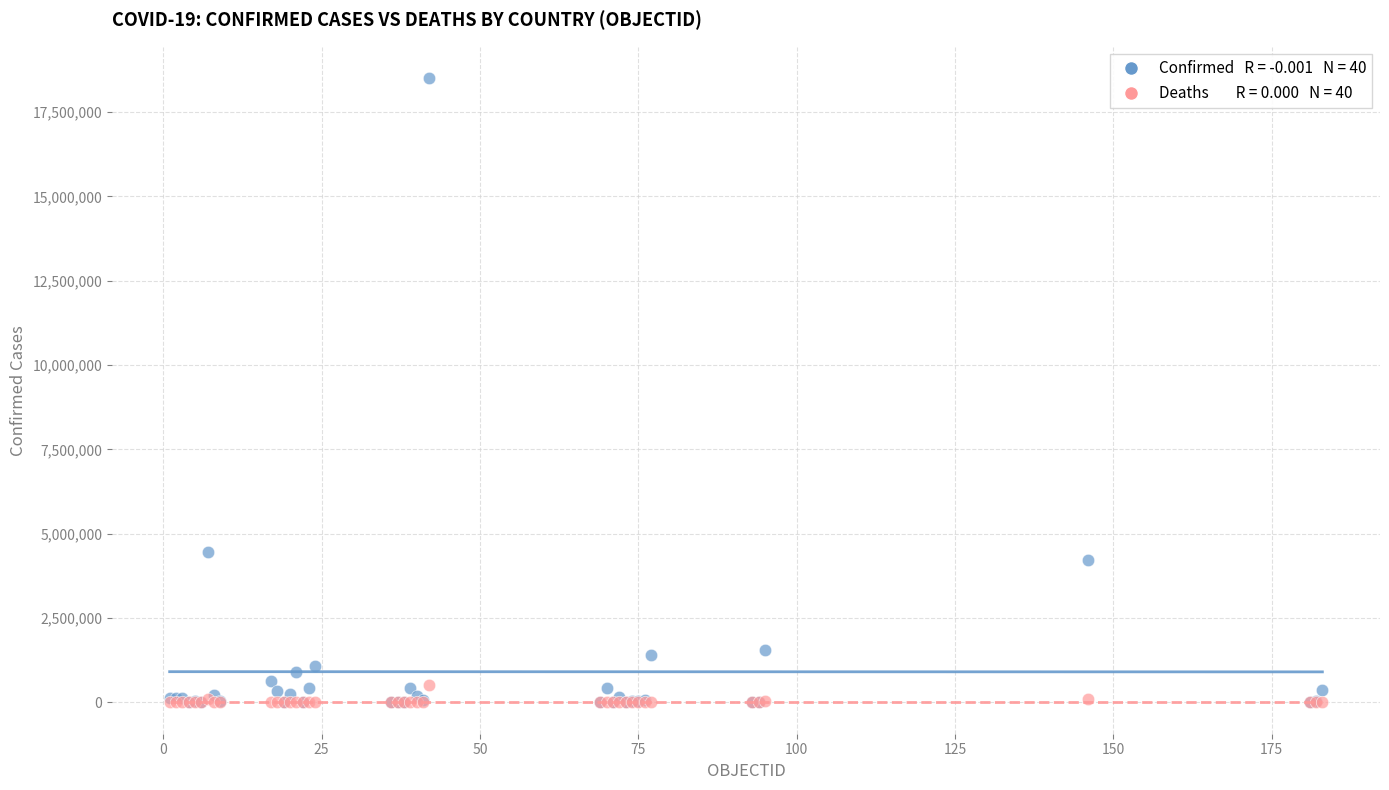

Across all series, what Y value is closest to 9256653?

4447701